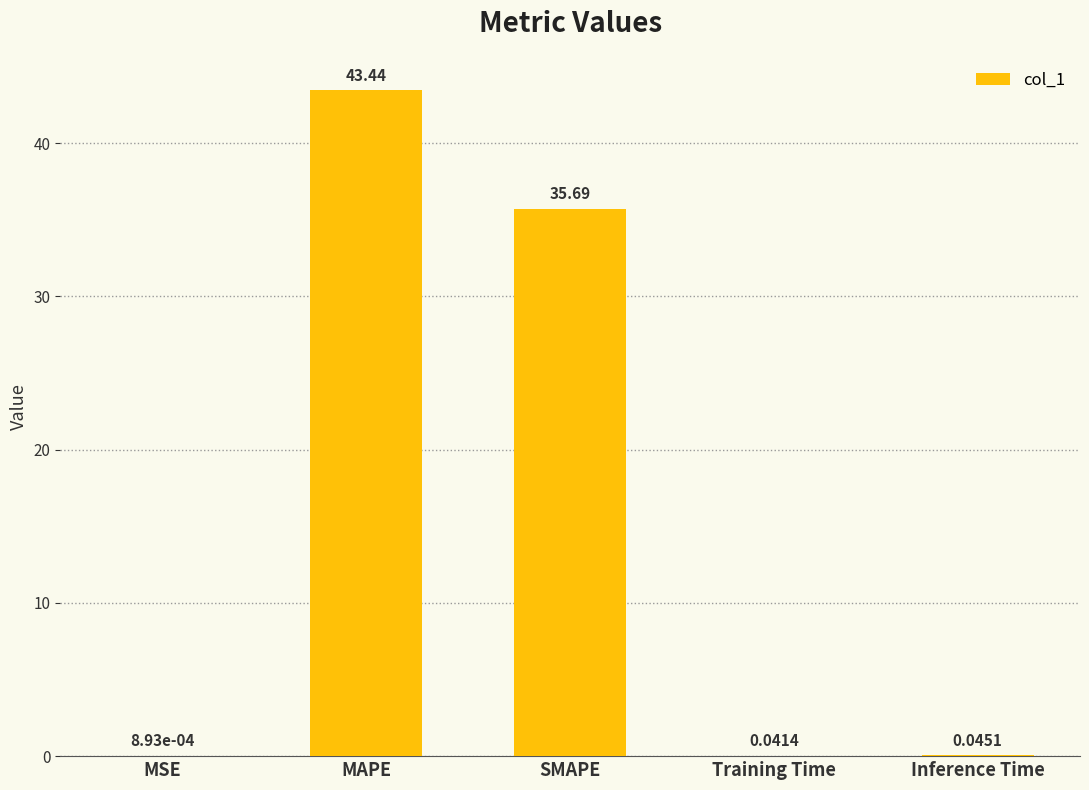

What is the sum of the values at MAPE and SMAPE?

79.1